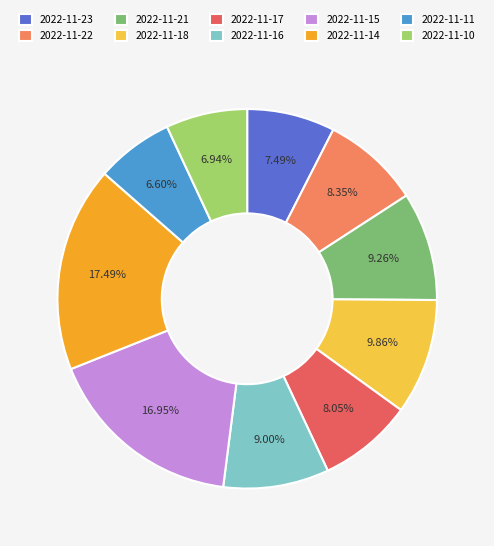

What percentage is the 2022-11-21 slice, to the nearest percent?

9%